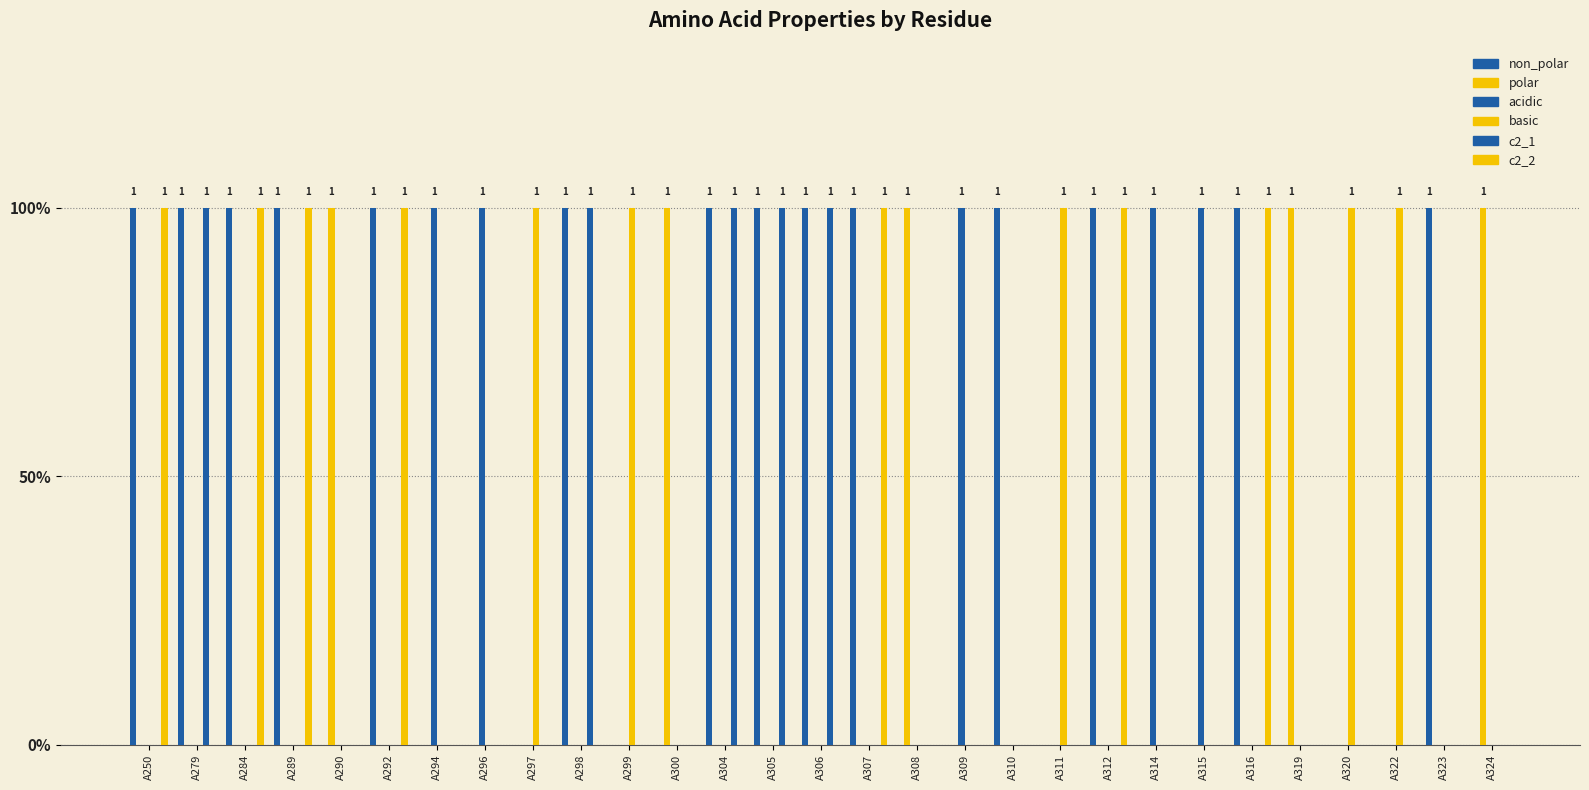

Count the non_polar values in the range 0 to 1.

29